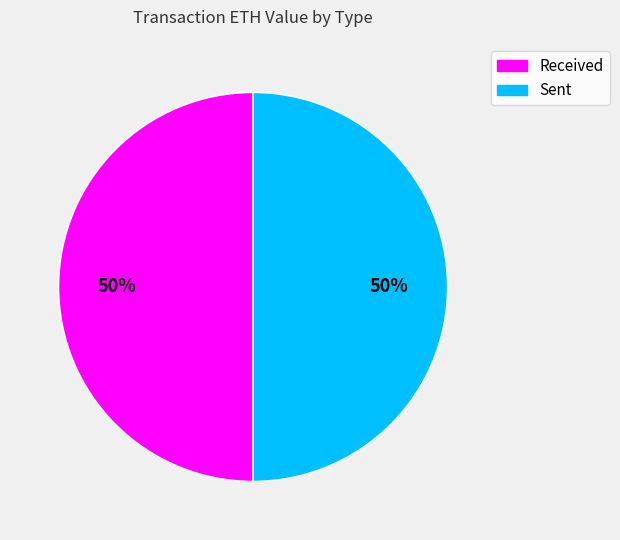

To the nearest percent, what is the average slice percentage?

50%